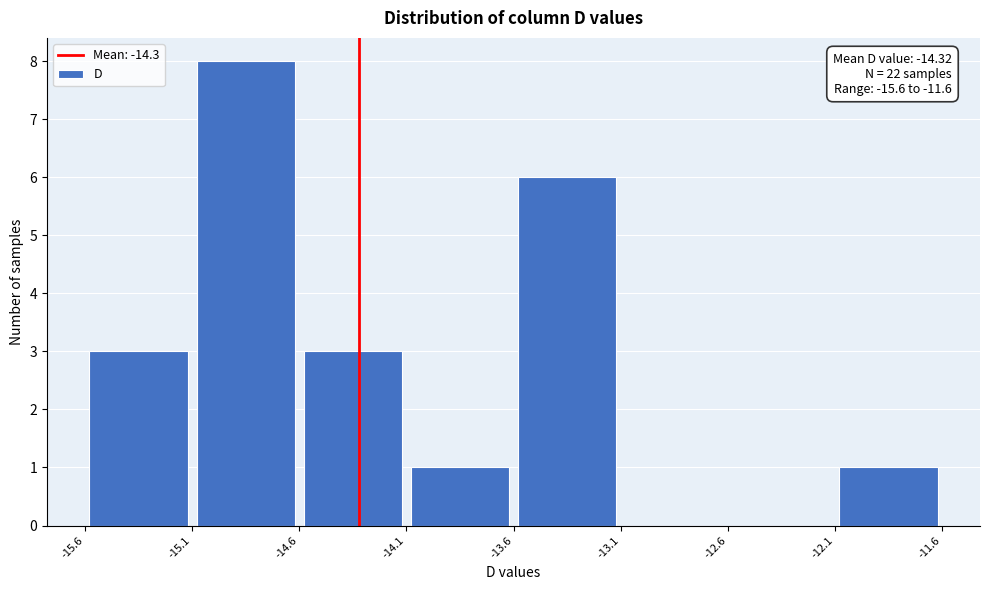

Which range on the x-axis has the tallest bar?

-15.1 to -14.6